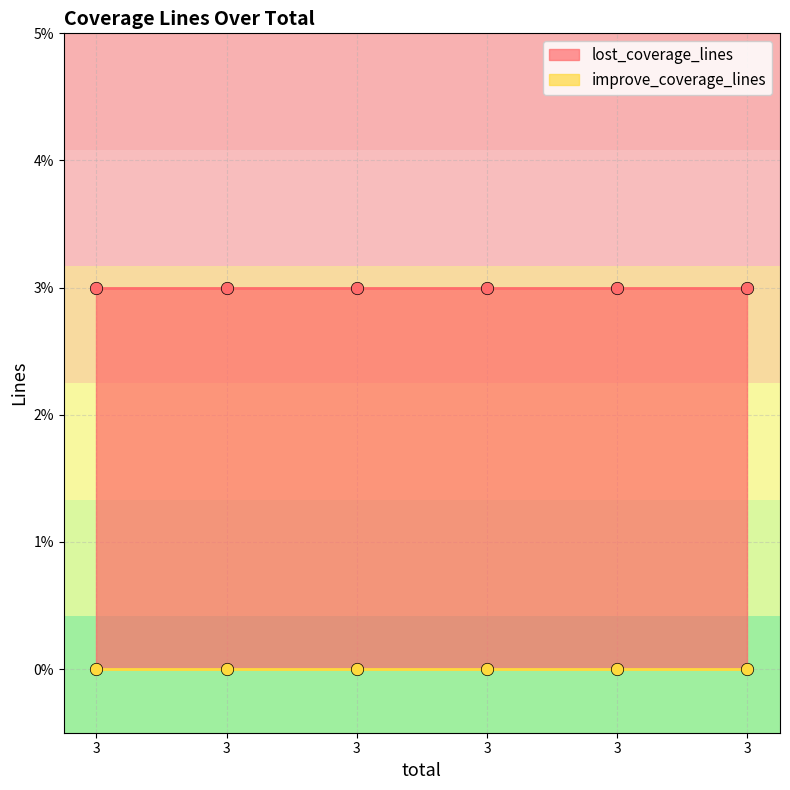

Which series has the widest spread of Y values?

lost_coverage_lines